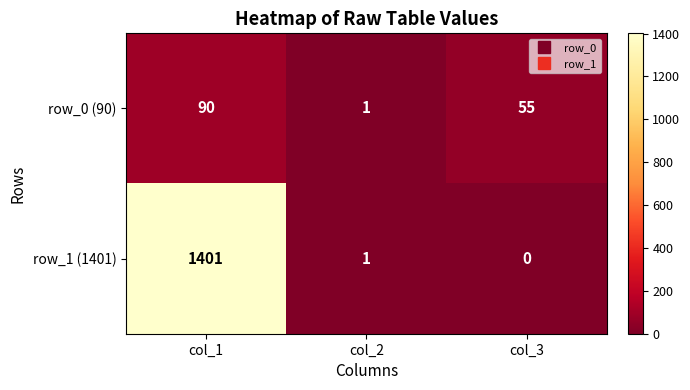

Is it true that row_1 (1401) equals -728 at col_3?

False